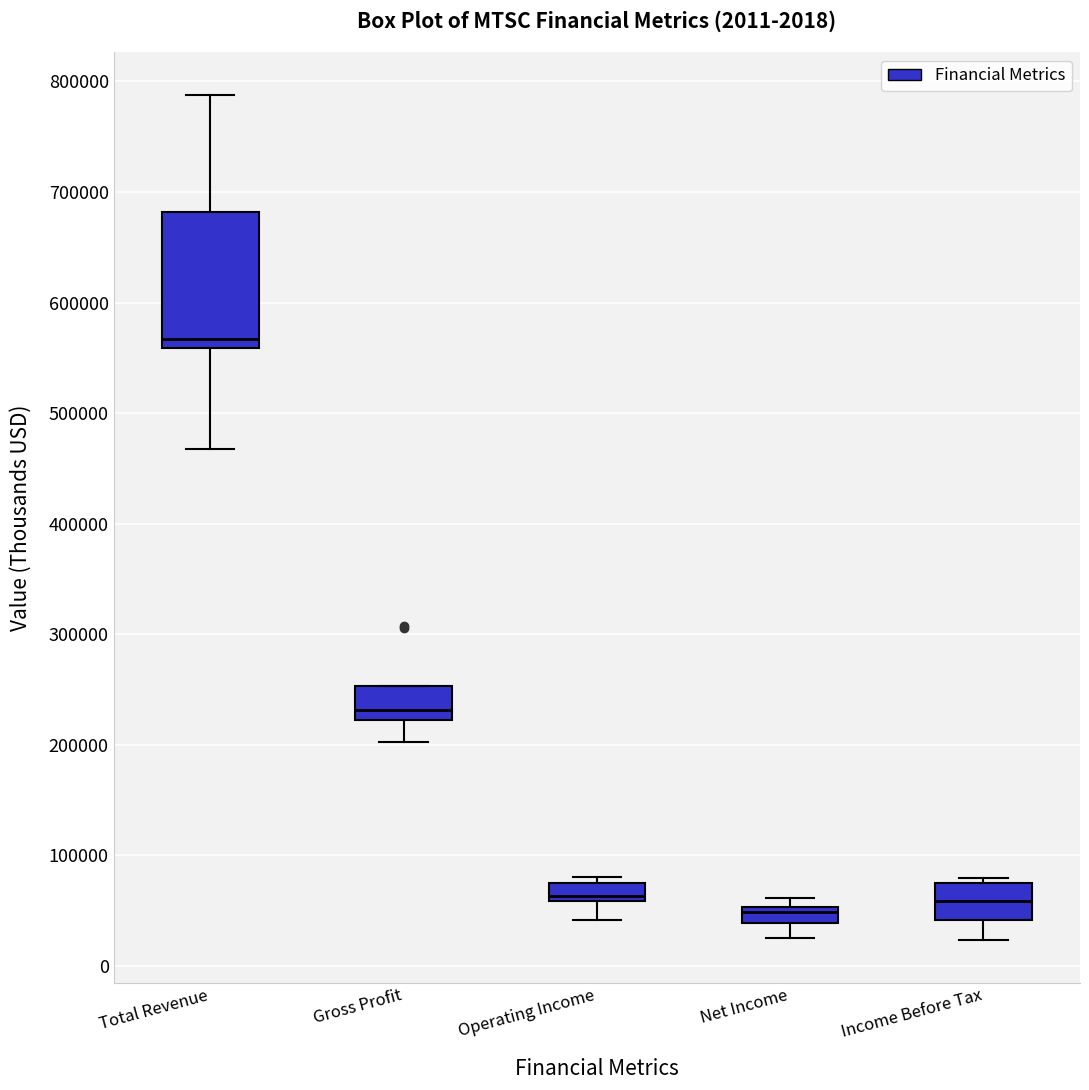

Which box is the tallest, from its lower edge to its upper edge?

Total Revenue